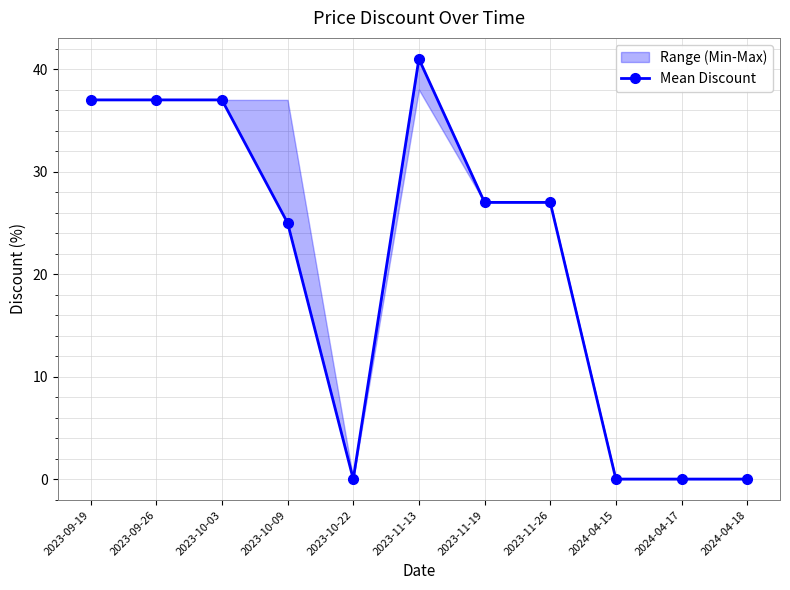

Rank the categories by value from lowest to highest.

2023-10-22, 2024-04-15, 2024-04-17, 2024-04-18, 2023-10-09, 2023-11-19, 2023-11-26, 2023-09-19, 2023-09-26, 2023-10-03, 2023-11-13